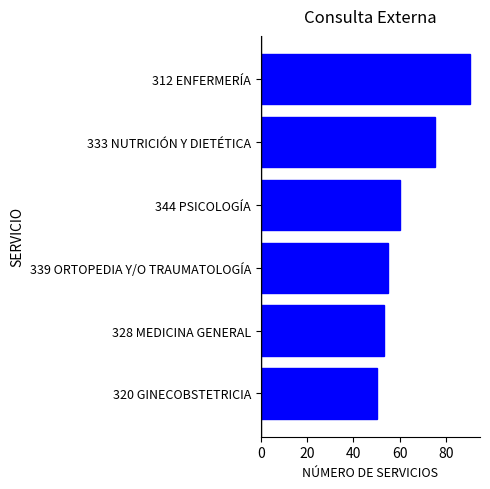

Is it true that the value at 339 ORTOPEDIA Y/O TRAUMATOLOGÍA is 55?

True